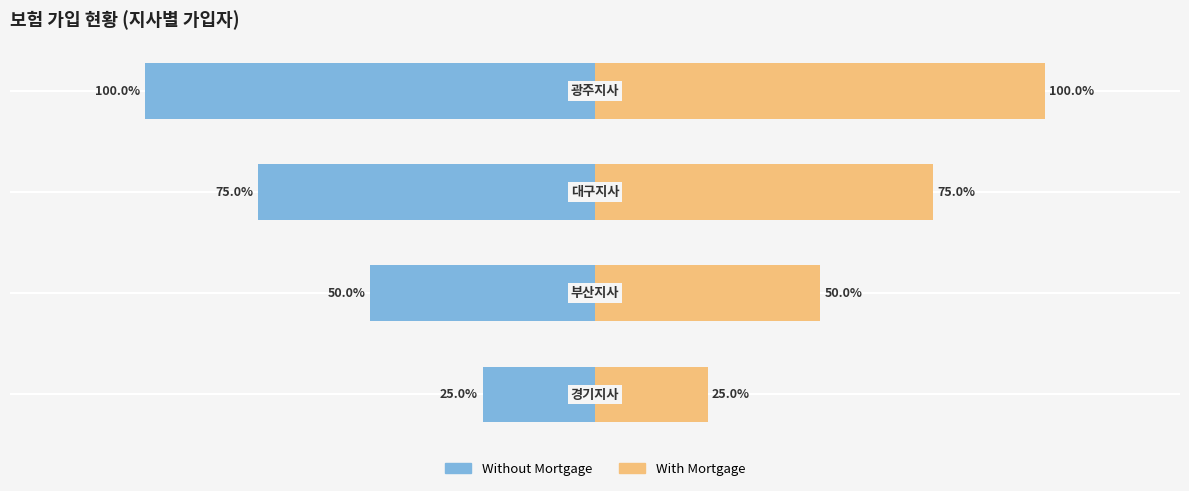

What is the difference between the second highest and second lowest values in the Without Mortgage series?

25